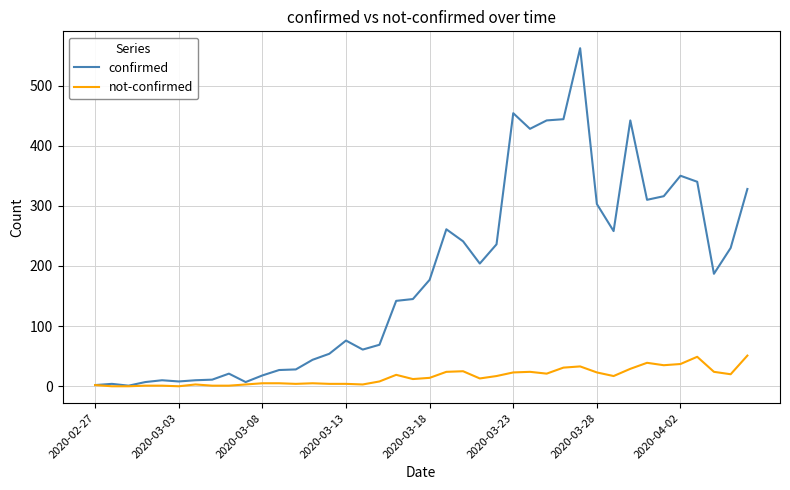

True or false: confirmed has more than 1 interior local peaks.

True